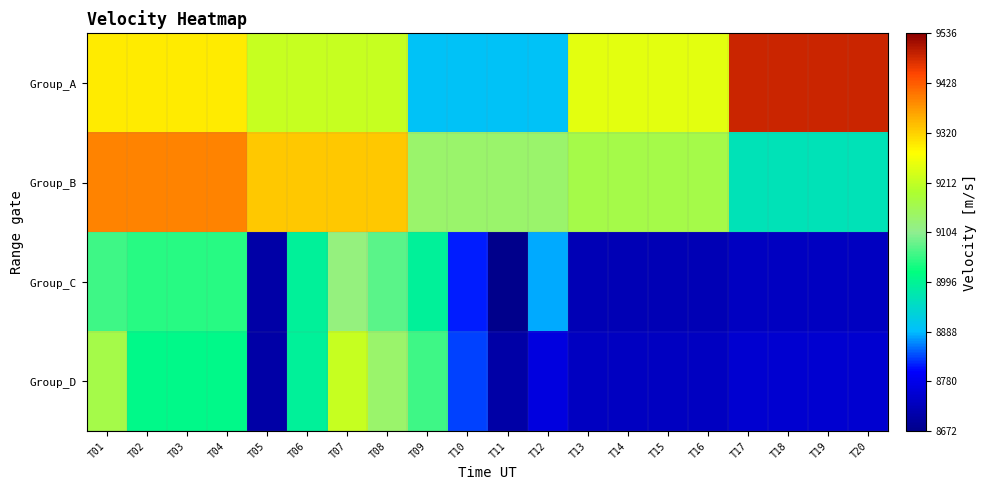

How many distinct data groups are displayed?

4